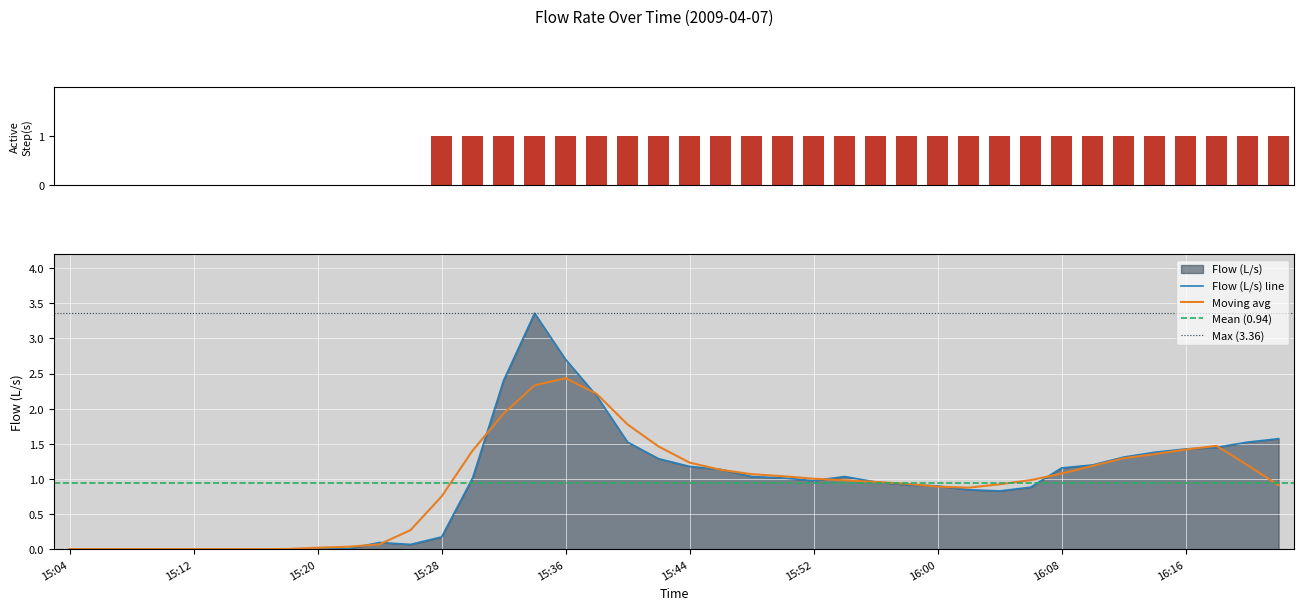

What is the sum of the values at 15:06 and 15:50?

1.0